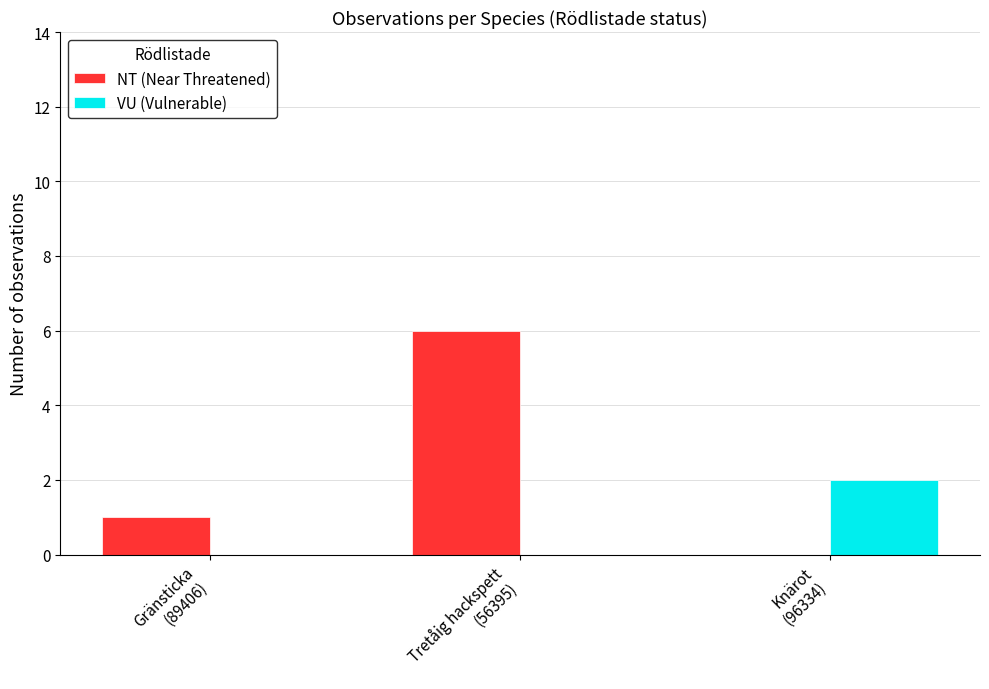

Reading left to right, what are all the values shown in this chart?

NT (Near Threatened): 1	6	0
VU (Vulnerable): 0	0	2